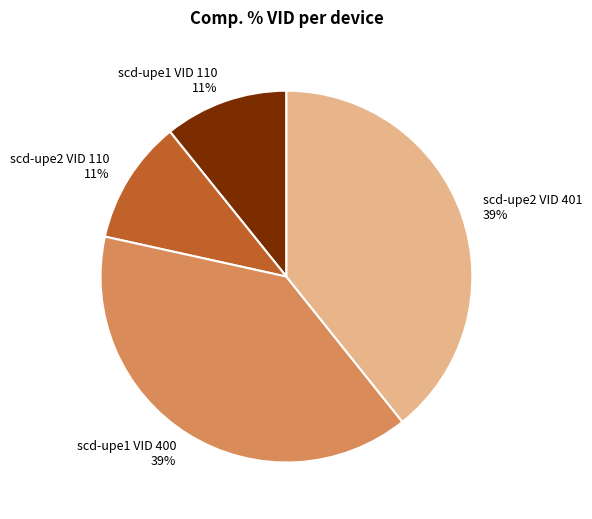

The scd-upe2 VID 110 slice represents 11% of the pie. True or false?

True